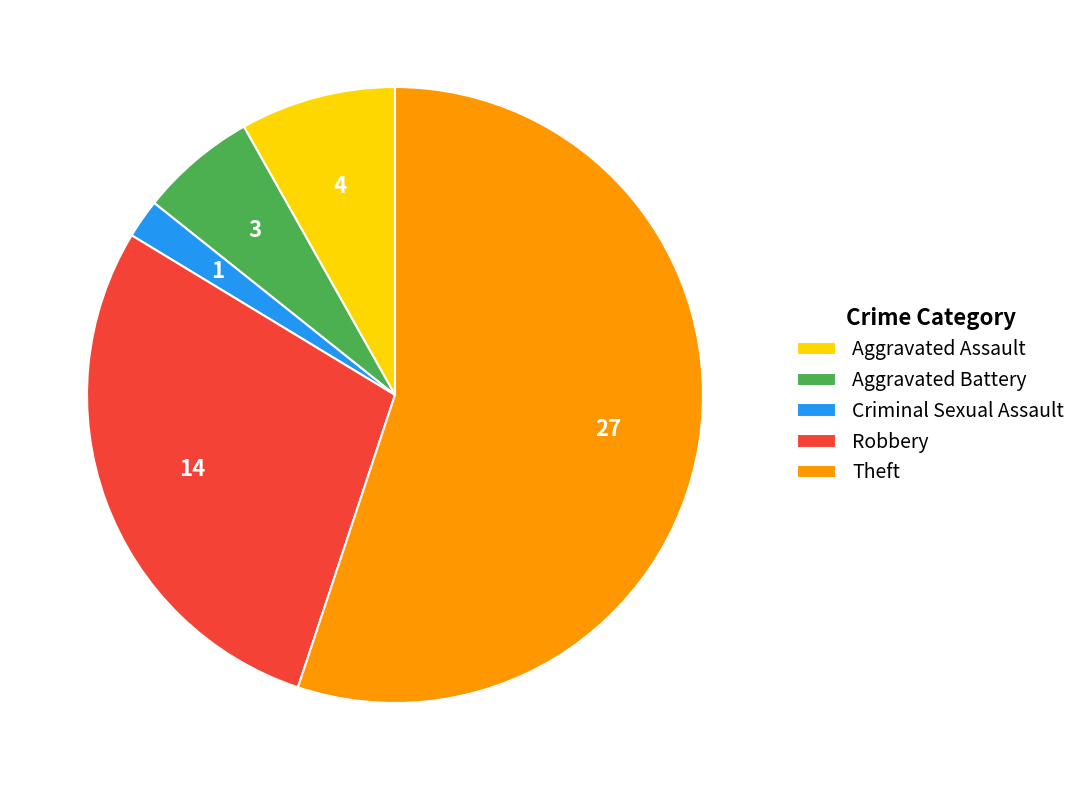

Is it true that Aggravated Battery is 6% of the pie?

True